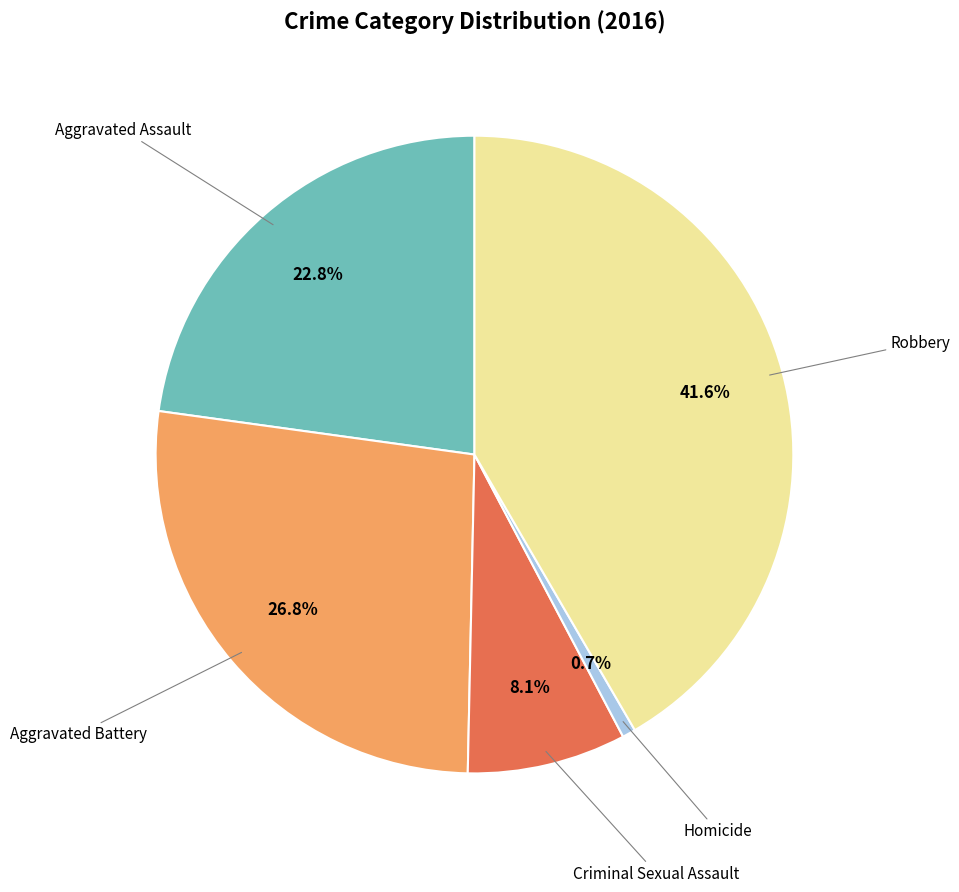

Is there any slice that represents more than half of the pie?

No